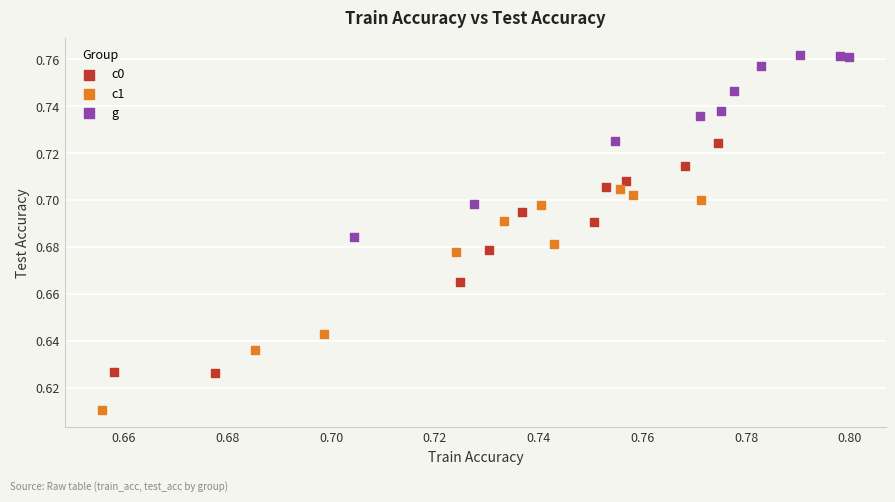

What are all the series names shown in the legend?

c0, c1, g